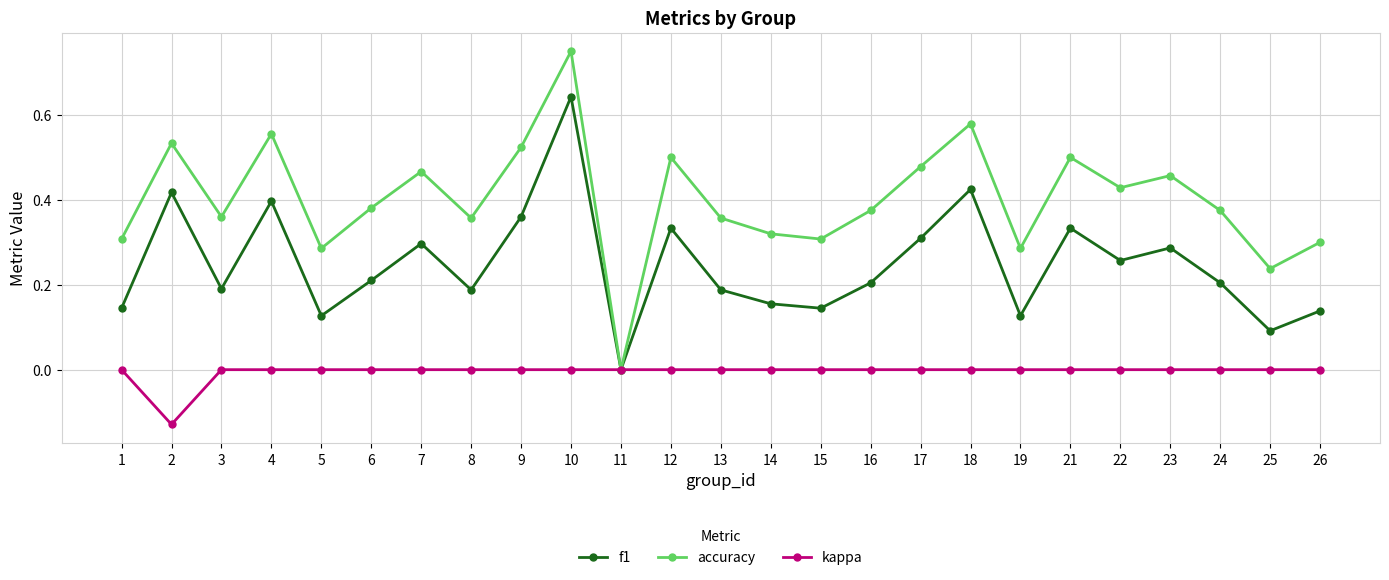

Where is the first local minimum for kappa?

2